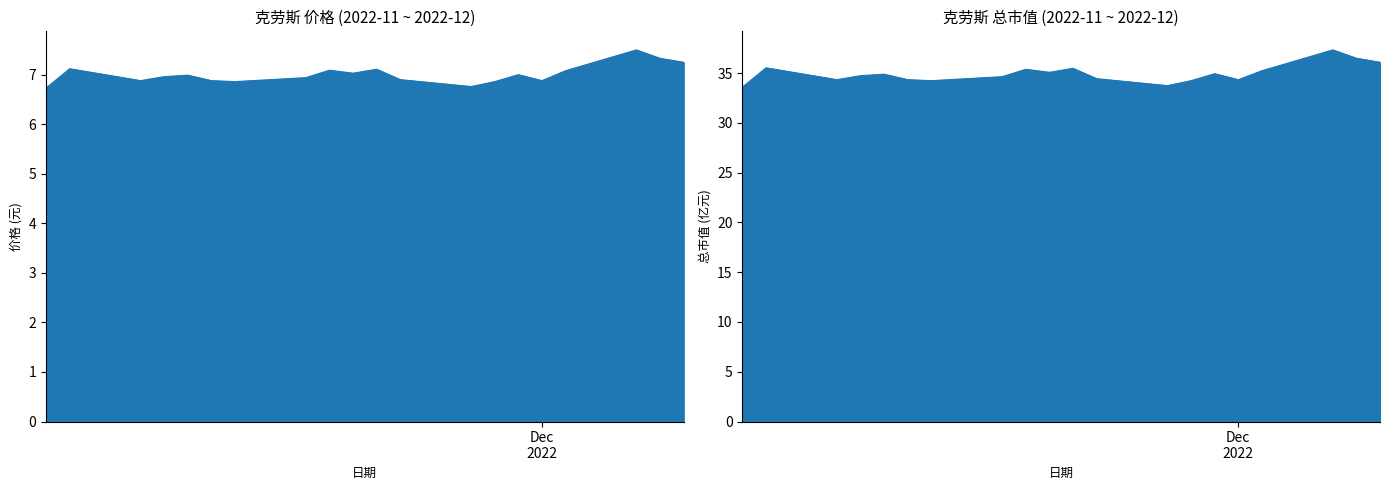

At which label is 价格 closest to 7?

2022-11-30